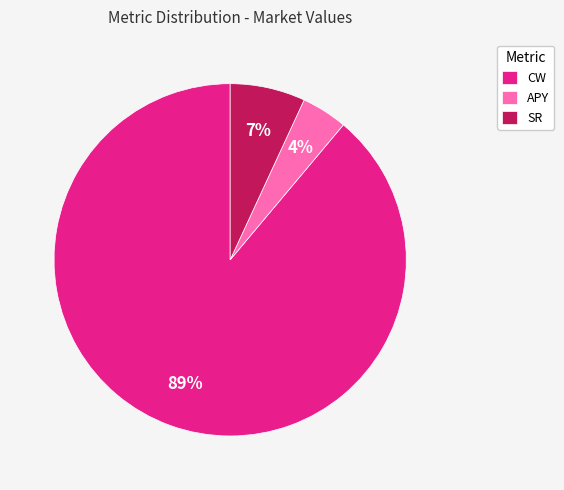

How many slices are in this pie chart?

3